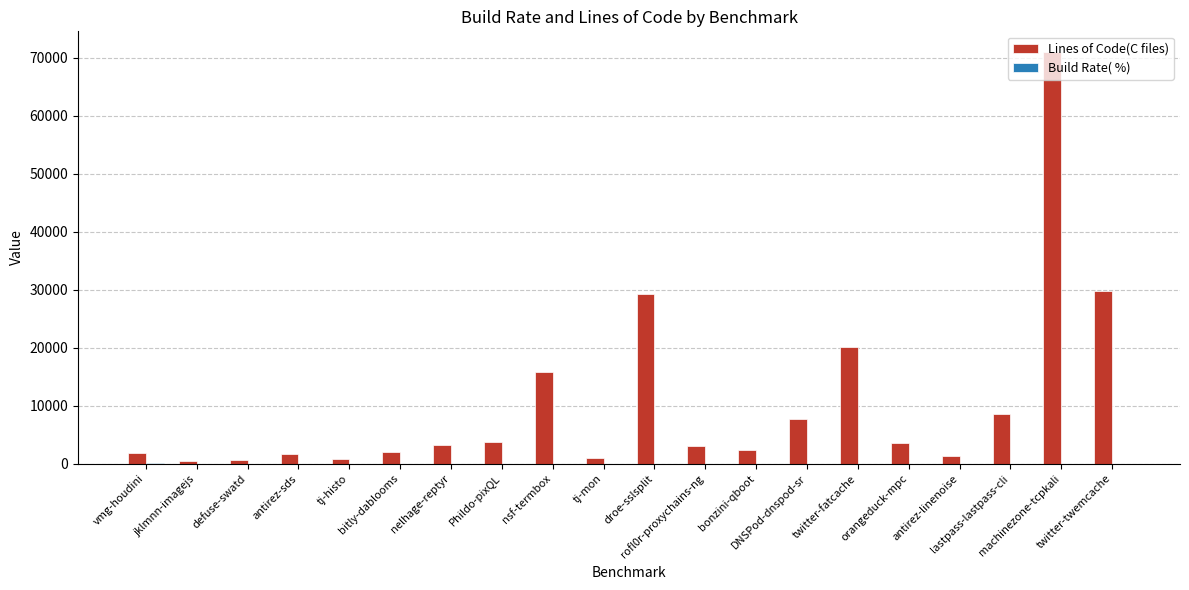

What is the greatest value displayed?

70977